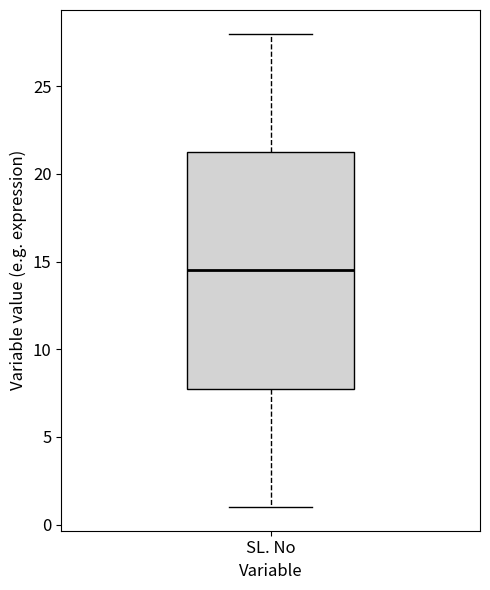

Transcribe this box plot: give where the median line is, the range the box spans, and where the two whiskers end, as read against the y-axis. The values are not printed on the chart, so give them approximately, as read against the axis.

median 14.5, box 8.0 to 21.5, whiskers 1.0 to 28.0